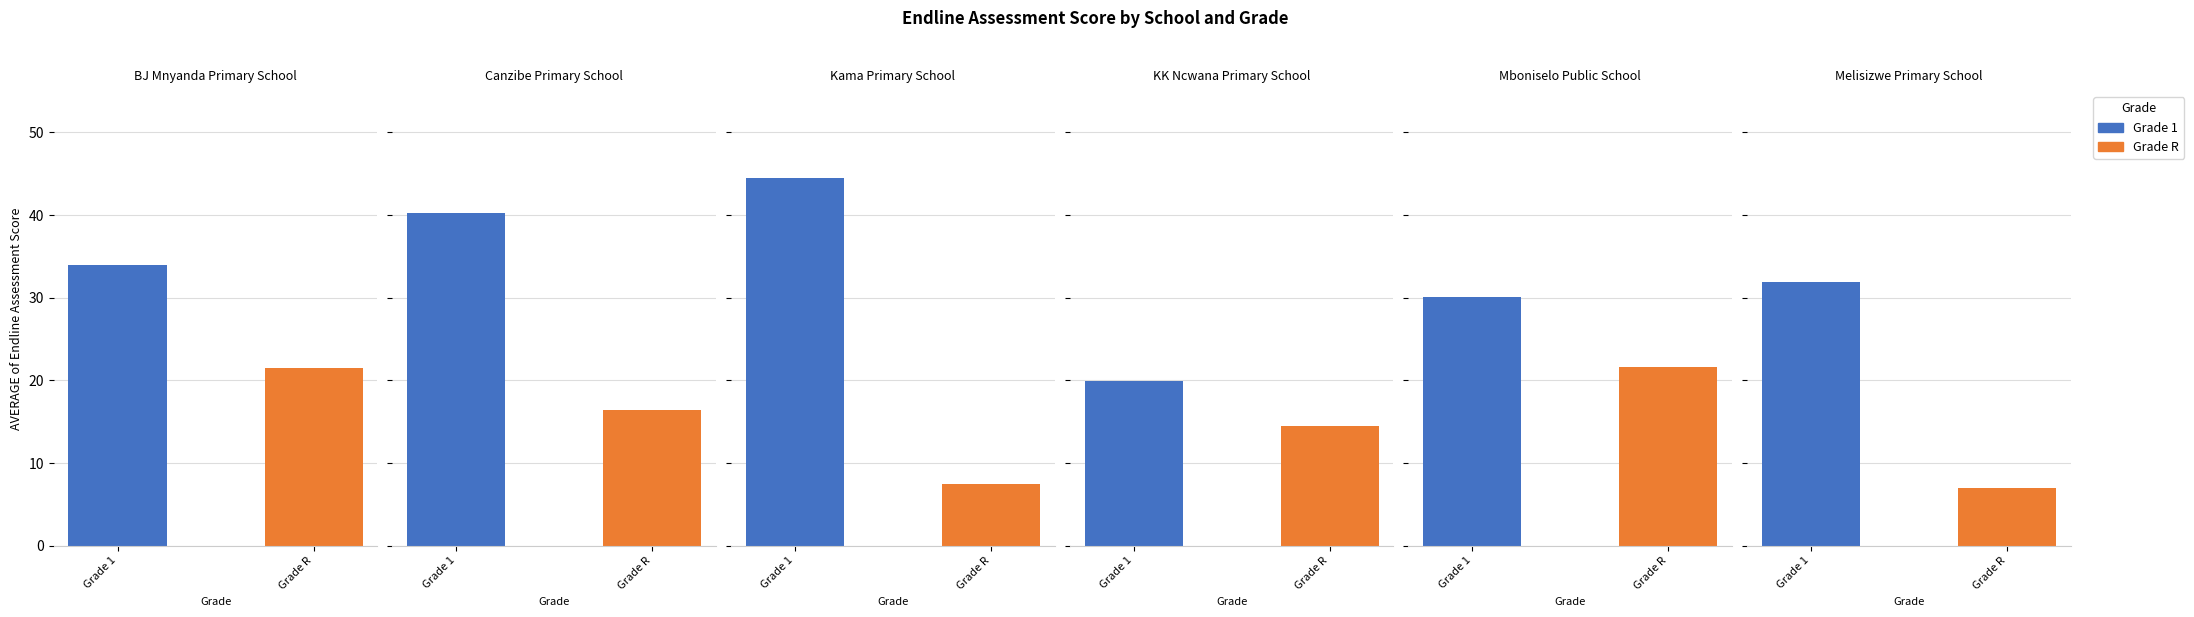

How many bars are there in each group?

2